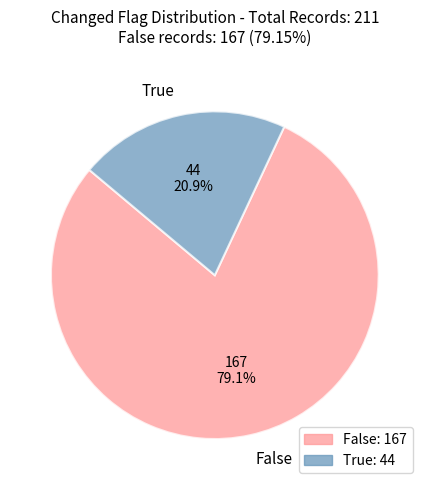

How many slices are in this pie chart?

2